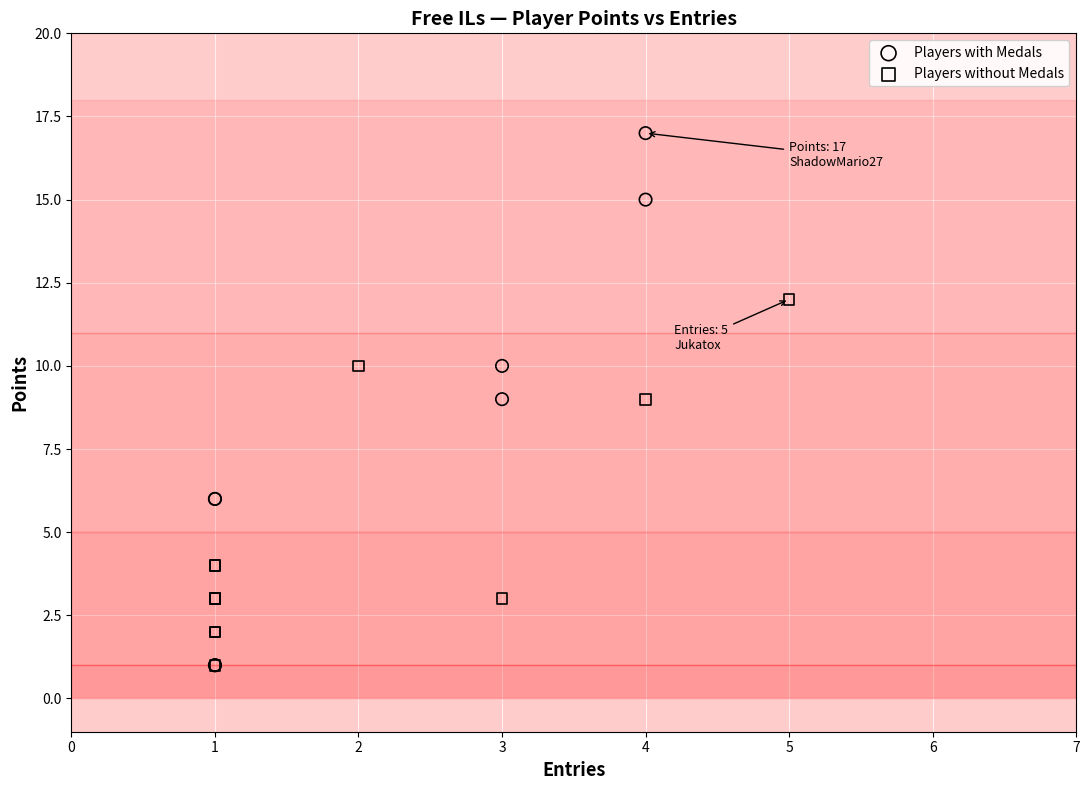

Which series contains the highest Y value?

Players with Medals